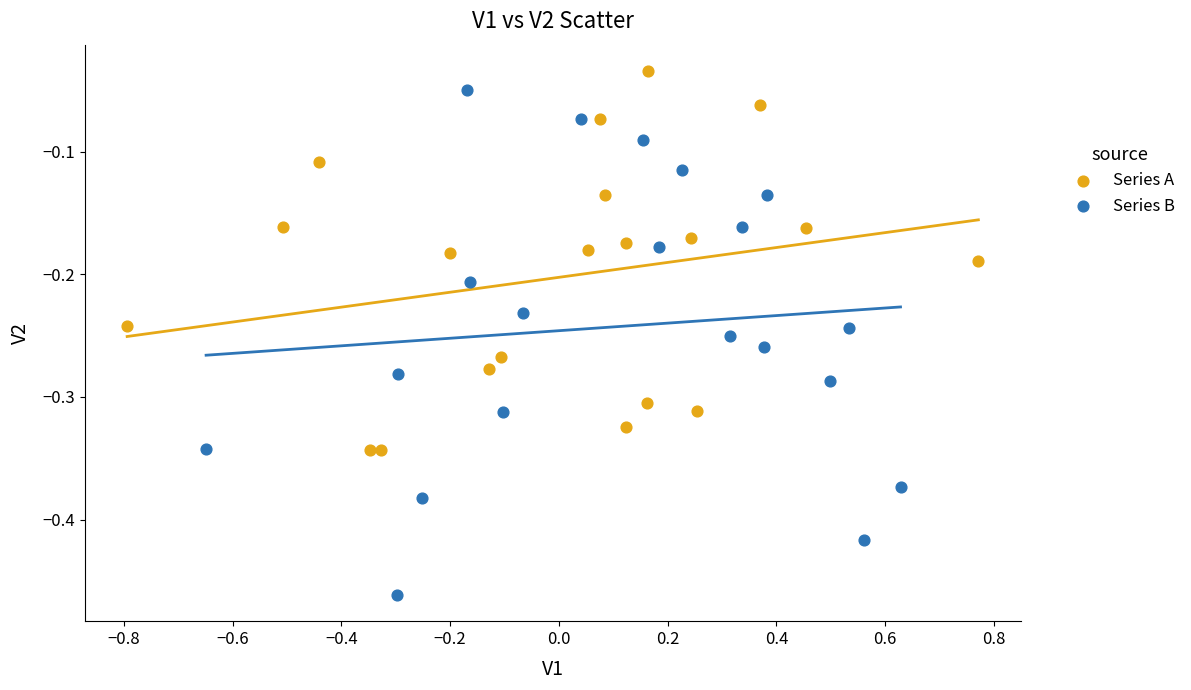

Which series has the widest spread of Y values?

Series B